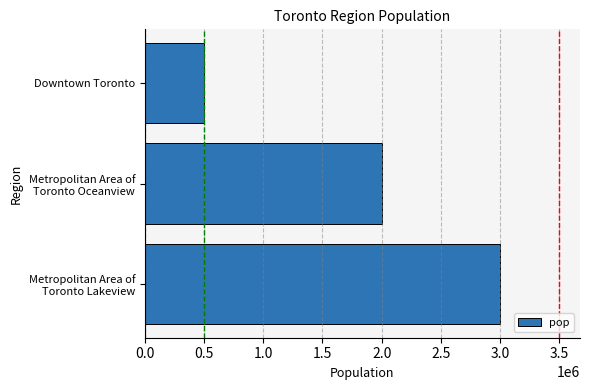

What is the sum of all values?

5500000